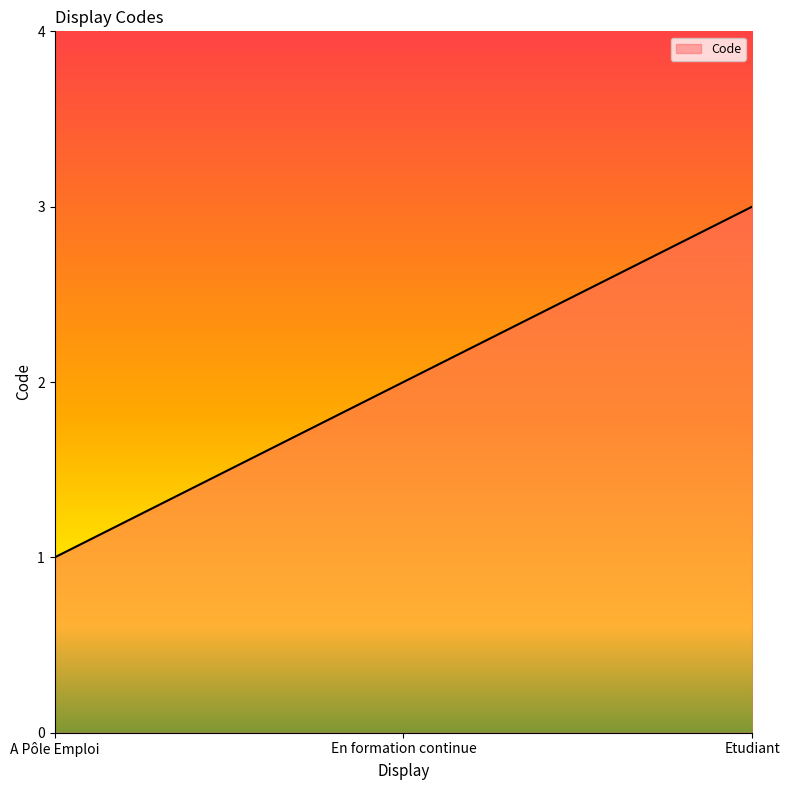

Is it true that the value at A Pôle Emploi is 1?

True